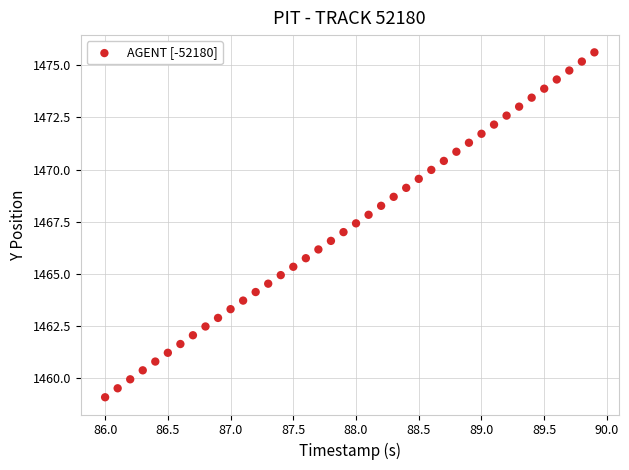

What is the range of X values (max minus min)?

3.9